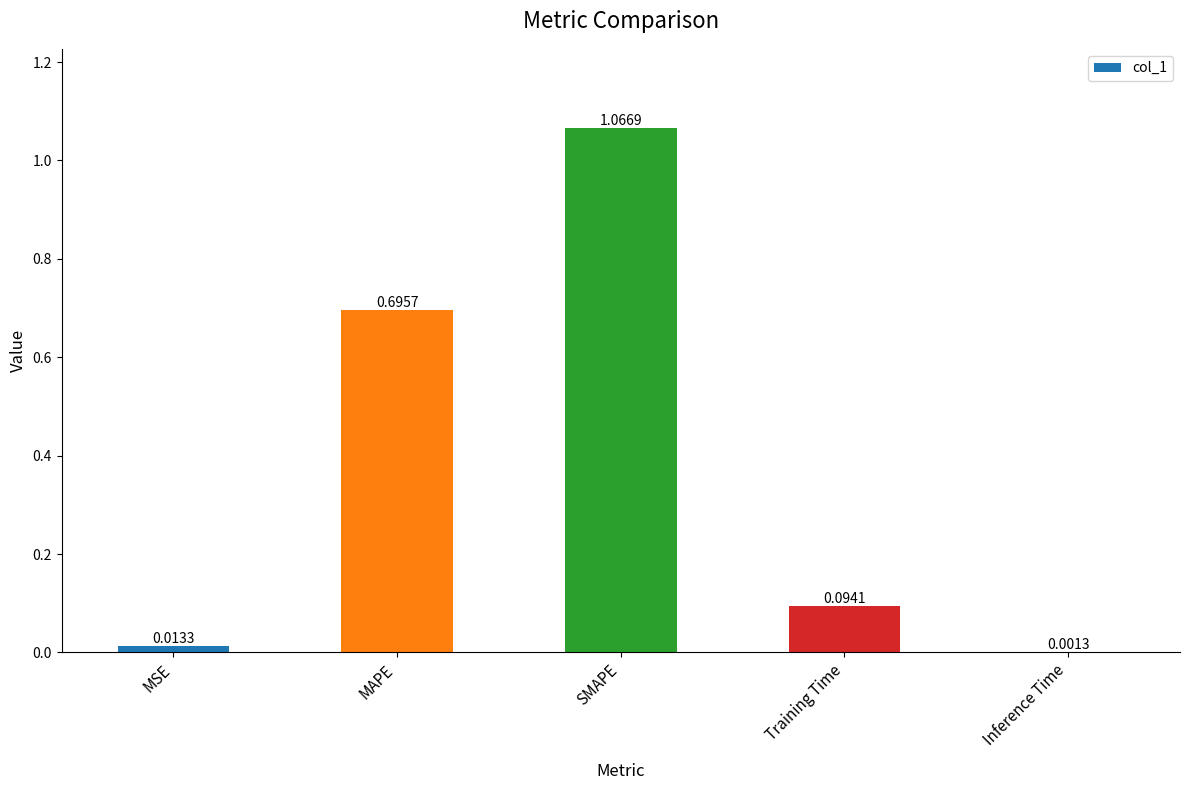

Where is the data nearest to the value 0?

Inference Time